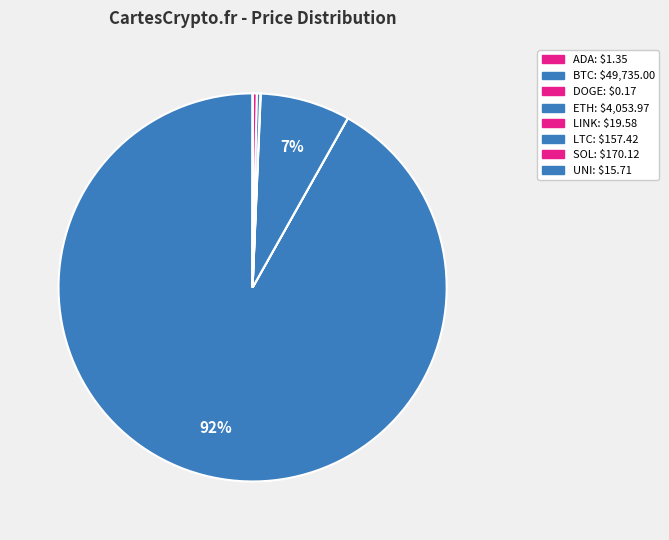

What is the majority slice?

btc